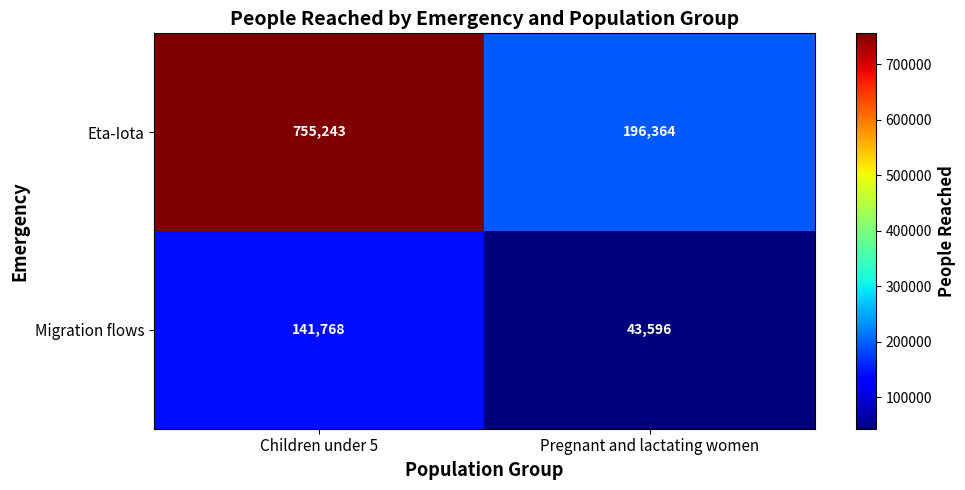

Which series has the largest range (max minus min)?

Eta-Iota